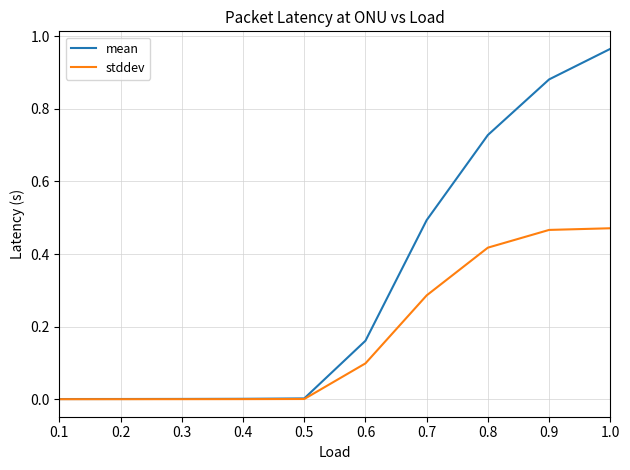

Which series has the widest spread of values?

mean